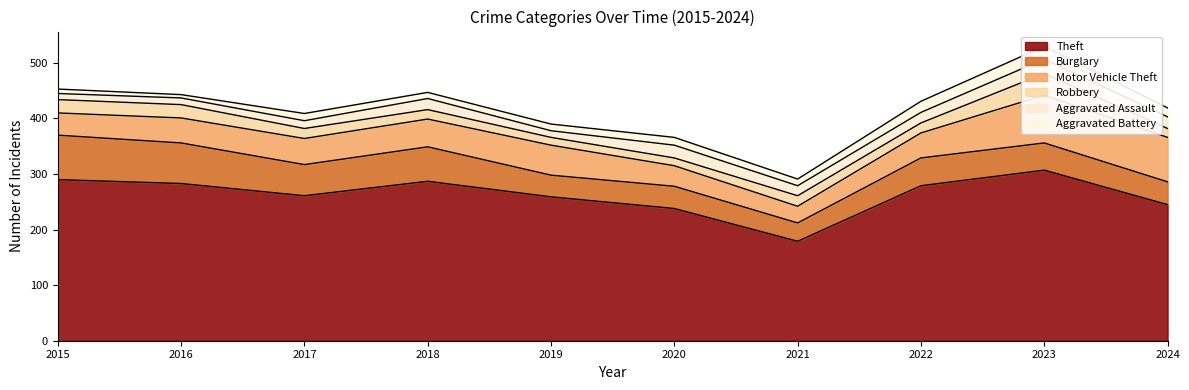

At which label does Aggravated Battery reach its minimum?

2016